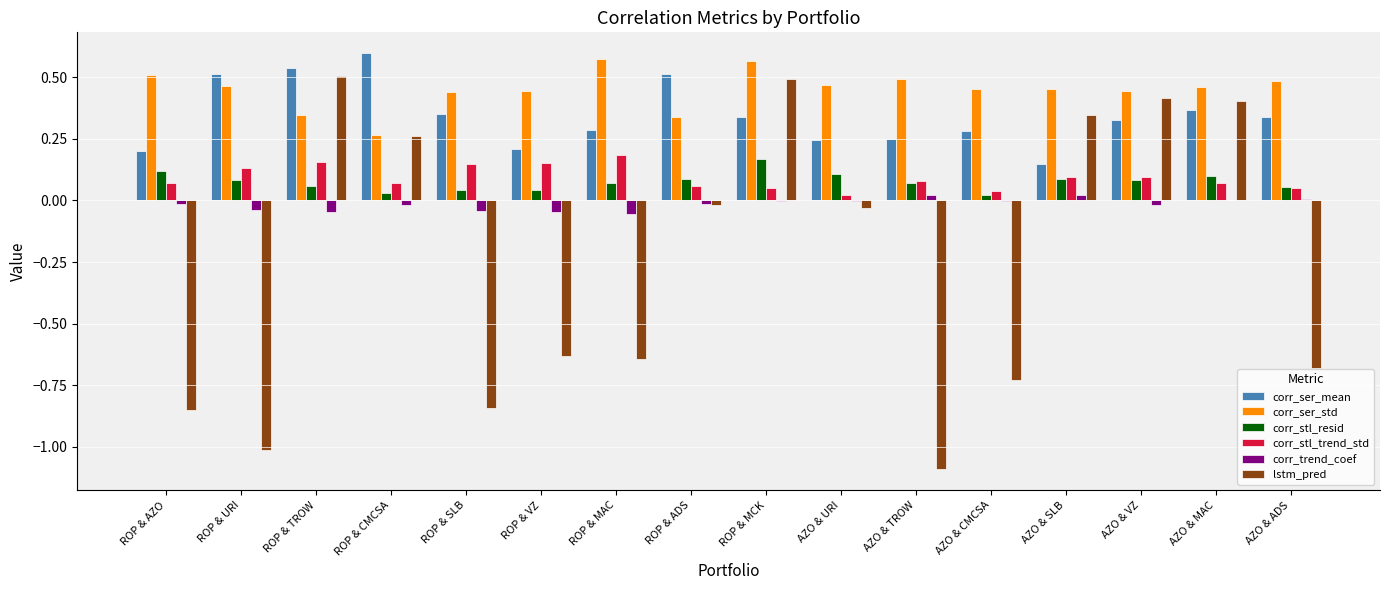

How many corr_stl_resid values are between 0 and 1?

16